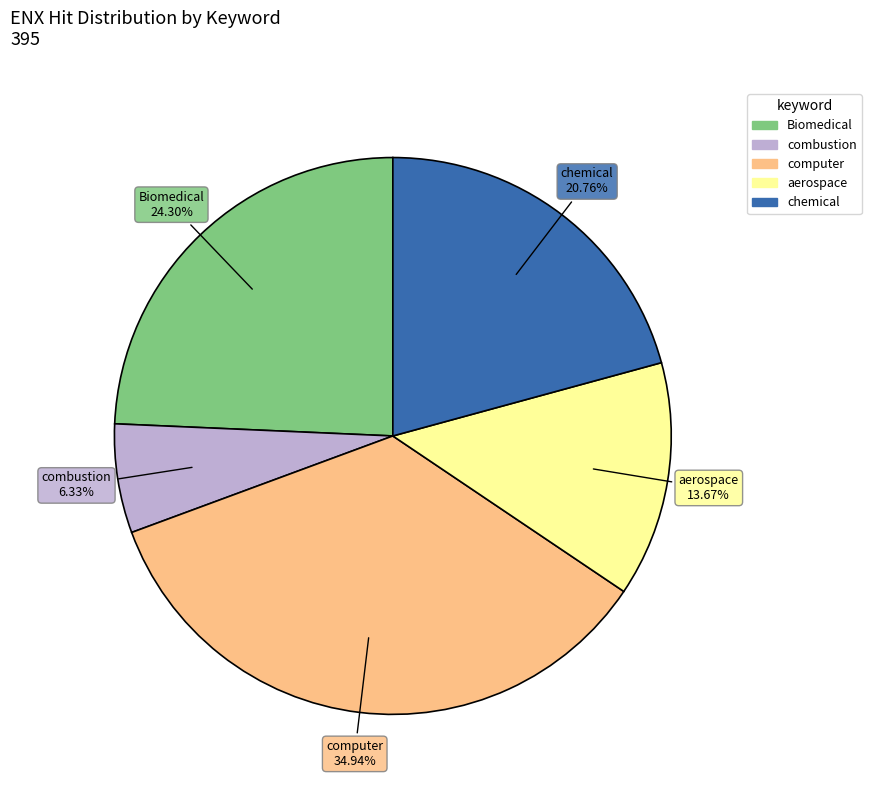

To the nearest percent, what is the difference between the computer and aerospace slice percentages?

21%